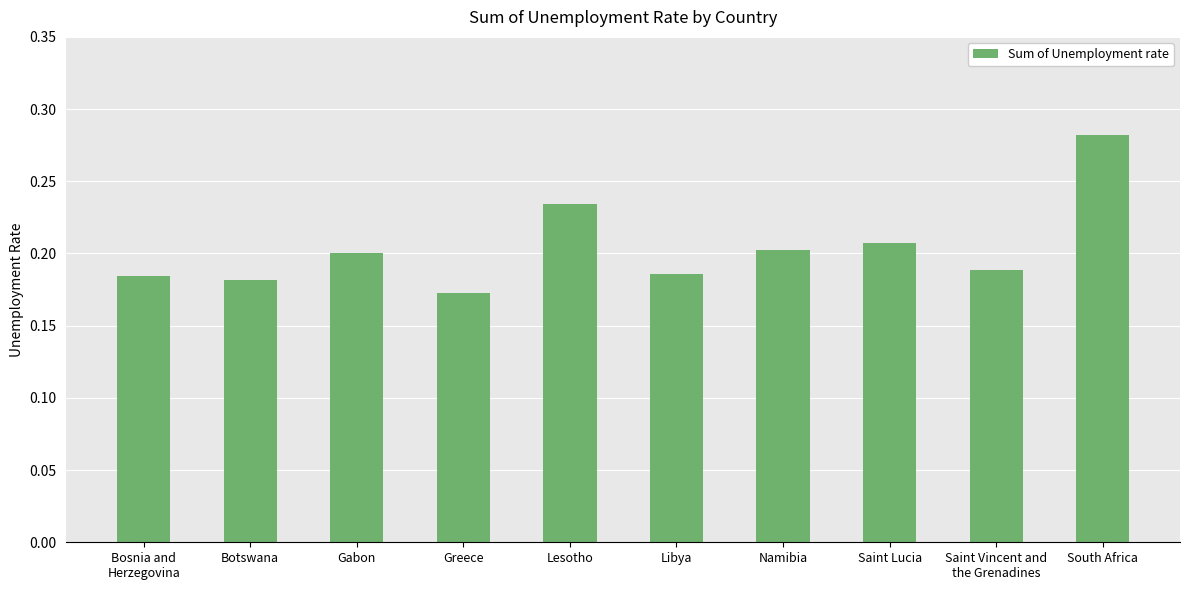

What is the label of the 6th bar from the right?

Lesotho